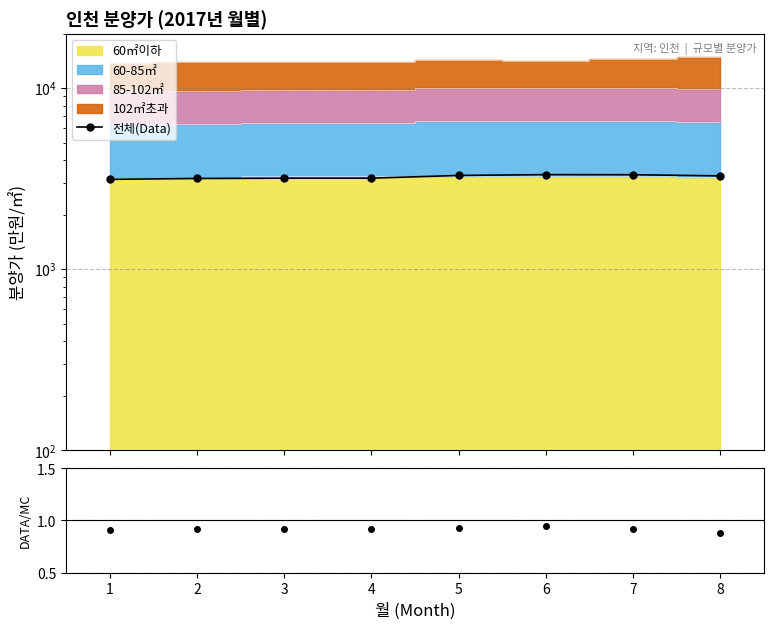

What is the difference between the 전체(Data) values at 8 and 6?

53.0